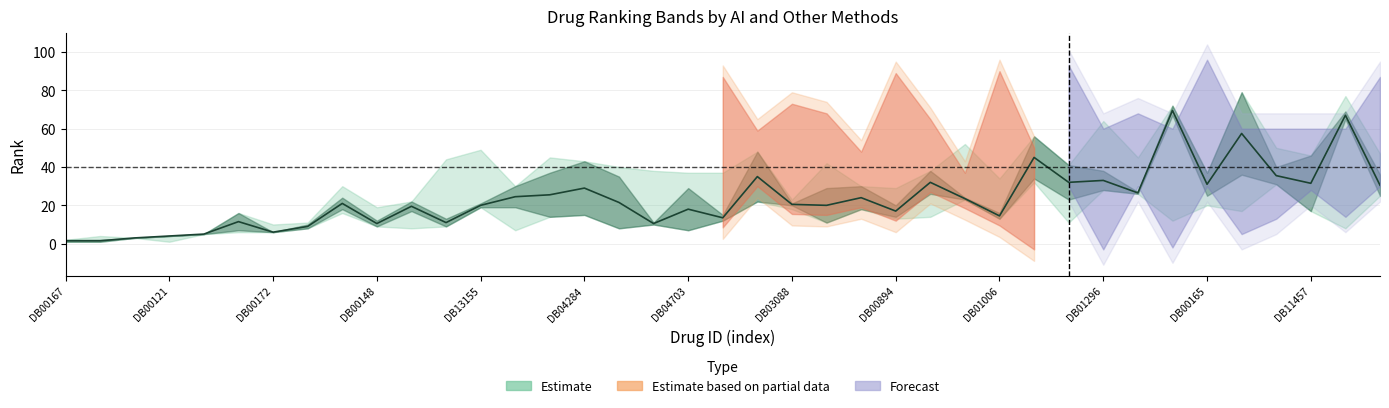

Is it true that AI4_rank equals 5 at DB12116?

False